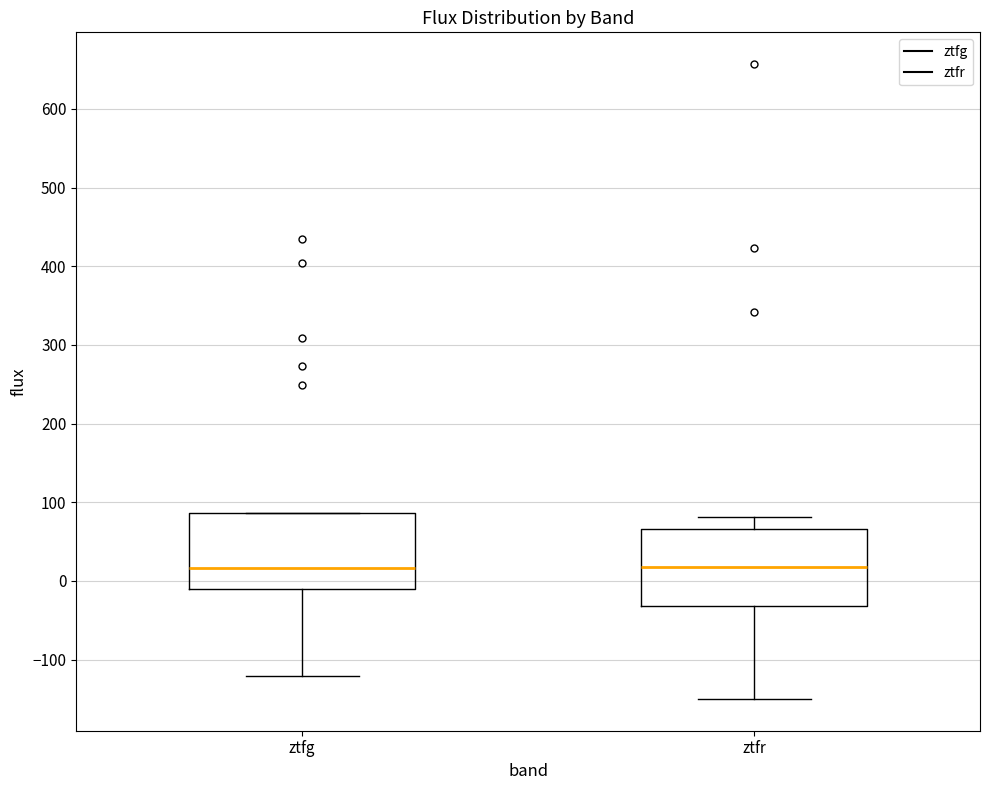

Reading left to right, read every box against the y-axis: the position of its median line, the range the box covers, and the ends of its whiskers. The values are not printed on the chart, so give them approximately, as read against the axis.

ztfg: median 20, box -10 to 90, whiskers -120 to 90
ztfr: median 20, box -30 to 70, whiskers -150 to 80